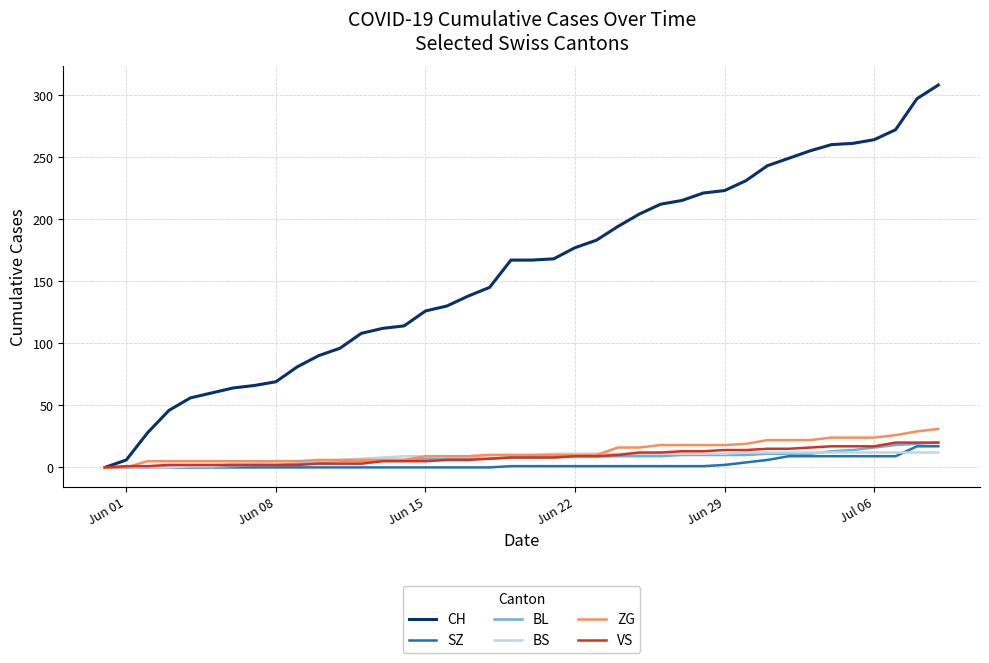

Which series has the widest spread of values?

CH